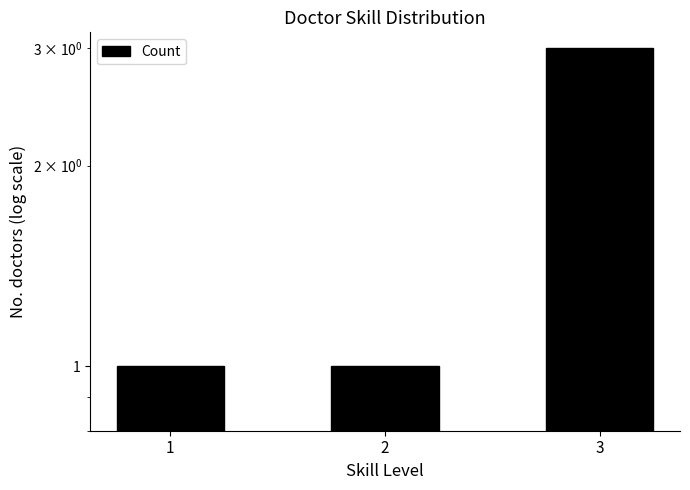

Approximately how many times larger is the value at 2 compared to 1?

1.0